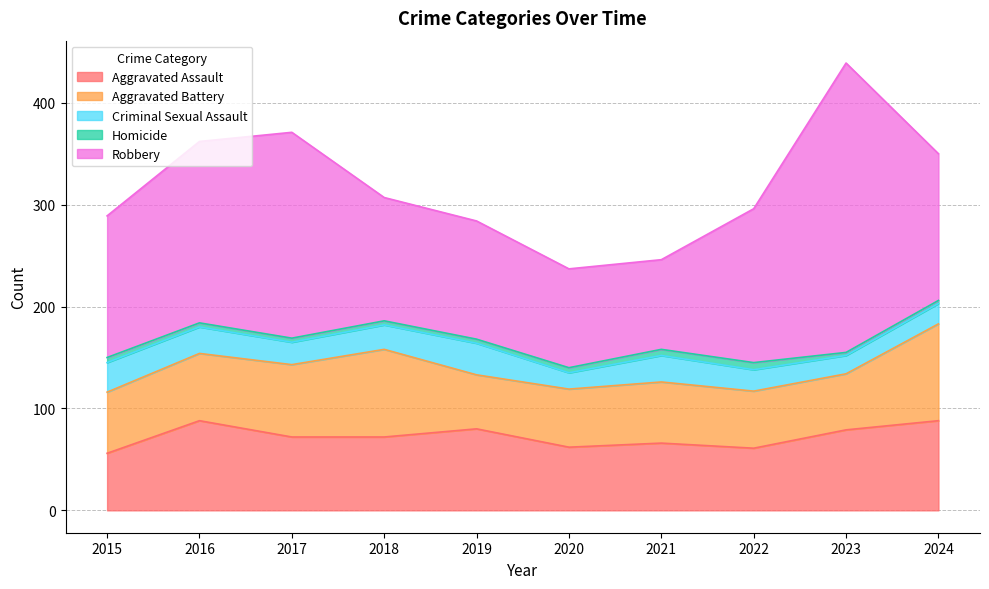

Which series has the largest range (max minus min)?

Robbery